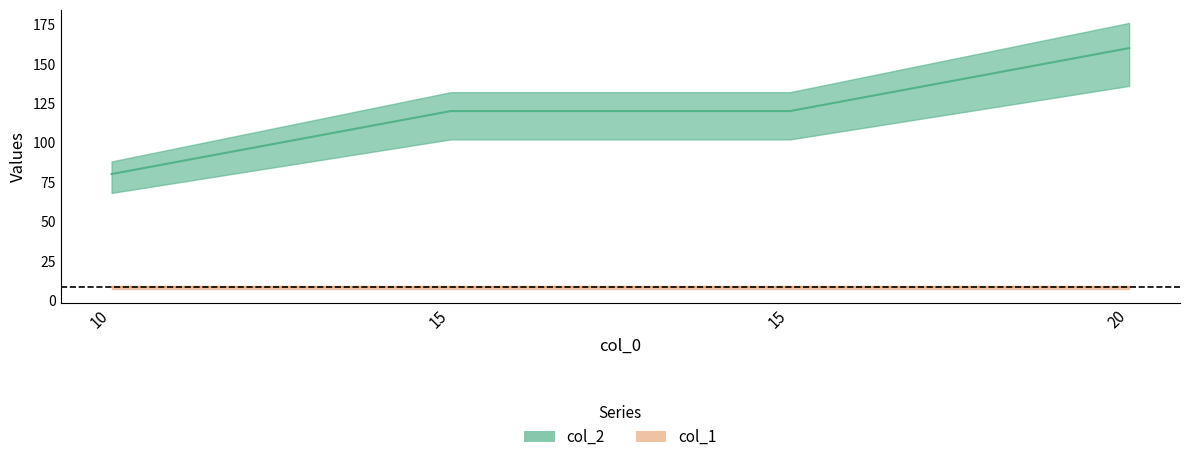

Does the chart have visible grid lines?

No